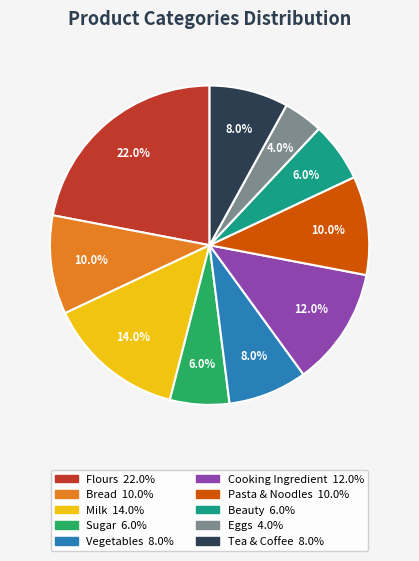

Which category has the biggest portion of the pie?

Flours